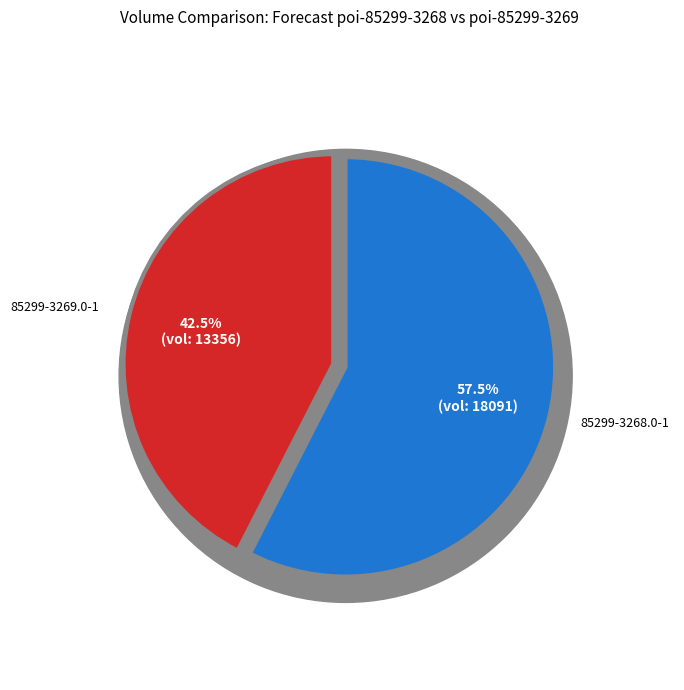

Does 85299-3268.0-1 represent more than half of the total?

Yes